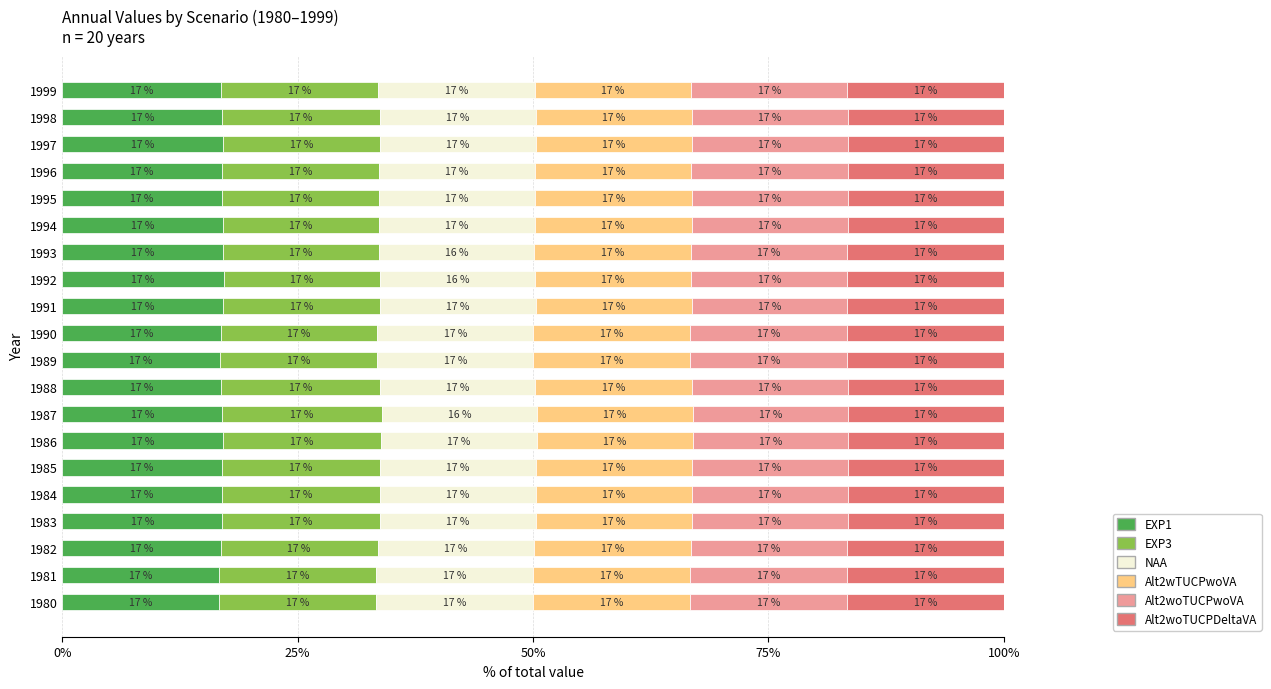

How many categories are shown in the chart?

20